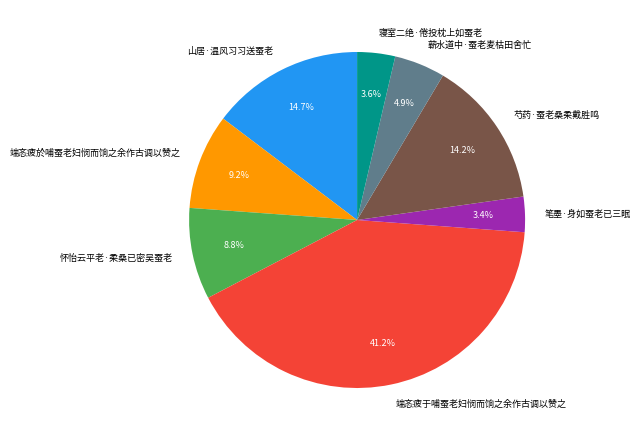

Is it true that 芍药·蚕老桑柔戴胜鸣 is 14% of the pie?

True